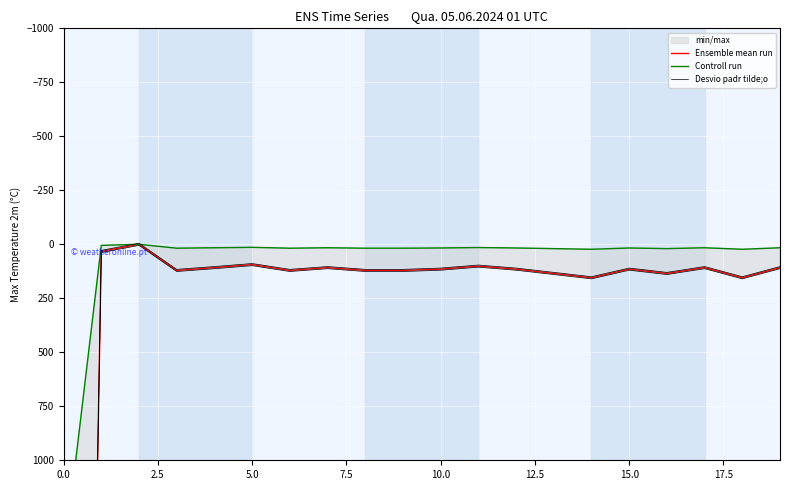

True or false: Controll run has more than 0 interior local peaks.

True